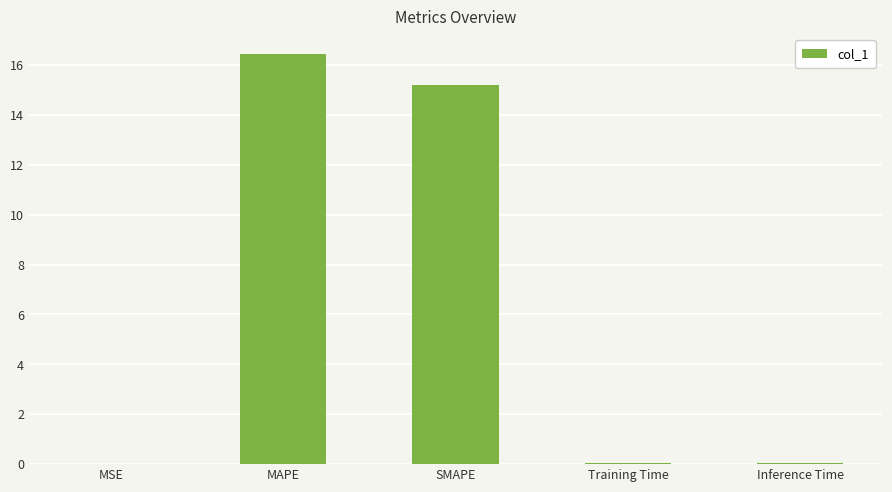

What is the change in value from MAPE to Inference Time?

-16.4